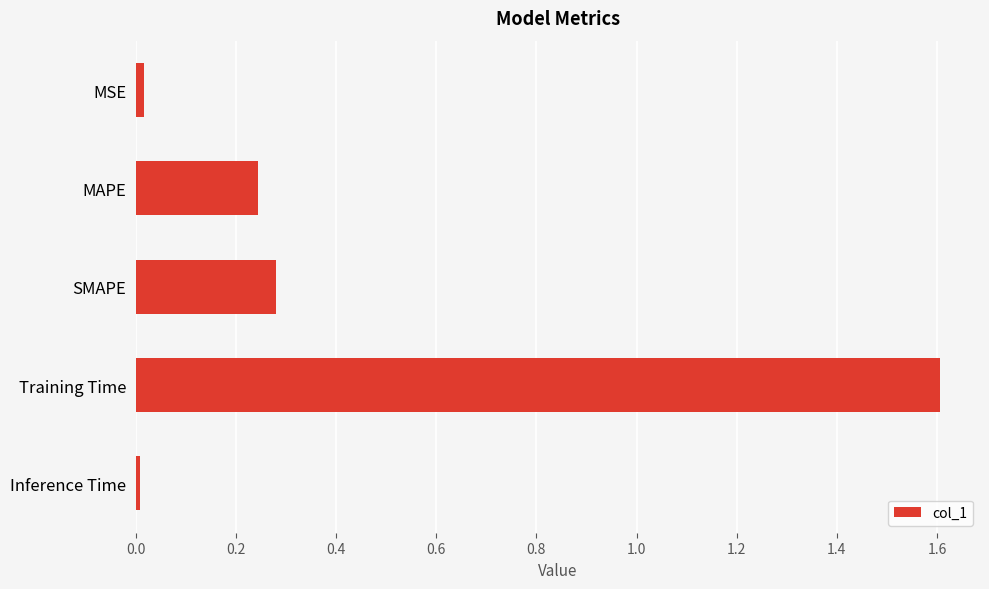

The chart shows a value of 0.2 at SMAPE. True or false?

False